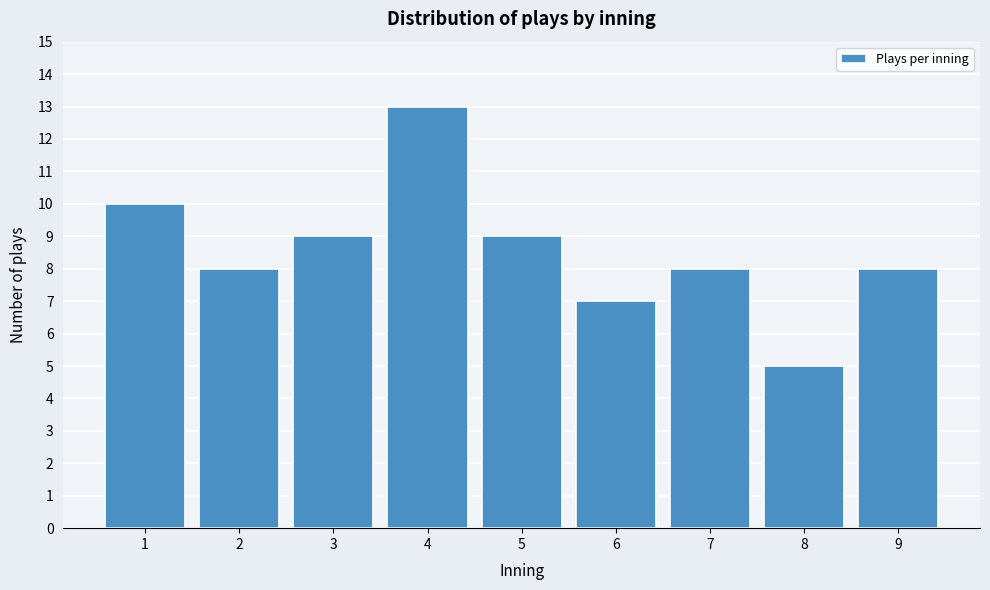

Reading right to left, extract all data points from this chart.

8	5	8	7	9	13	9	8	10